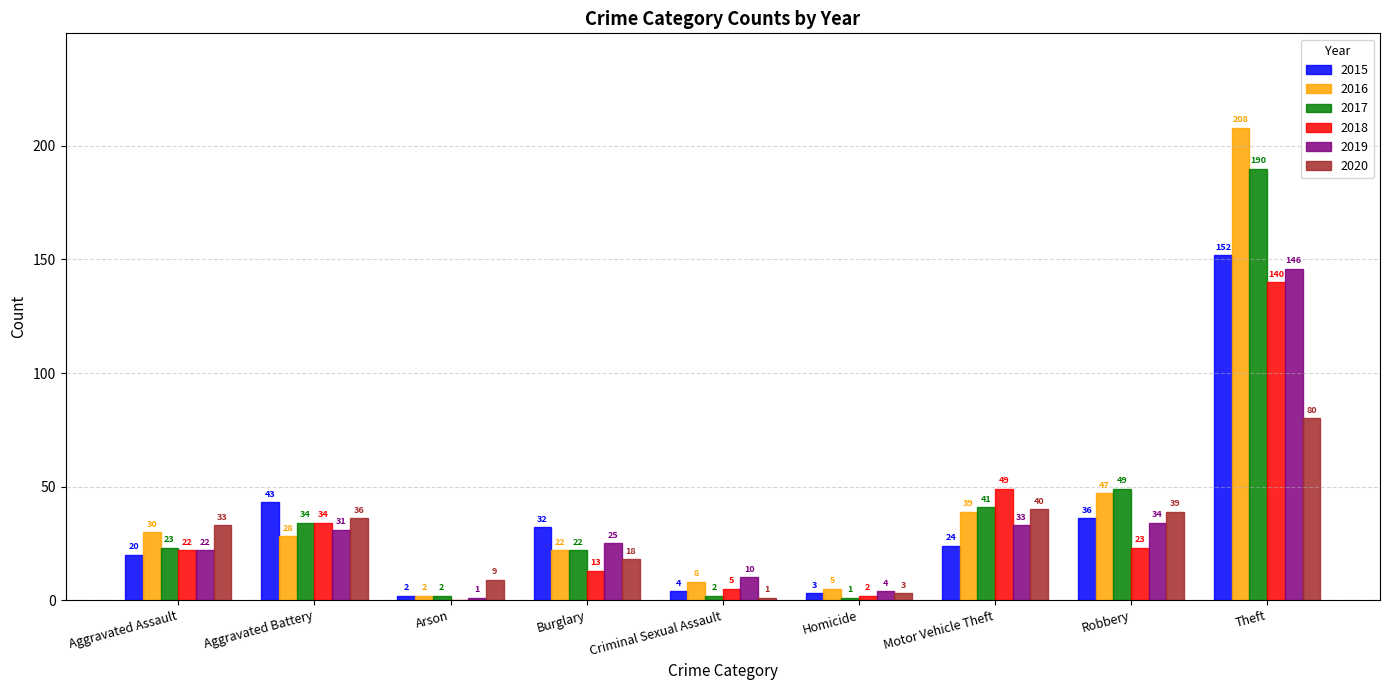

What is the total value across all series at Aggravated Assault?

150